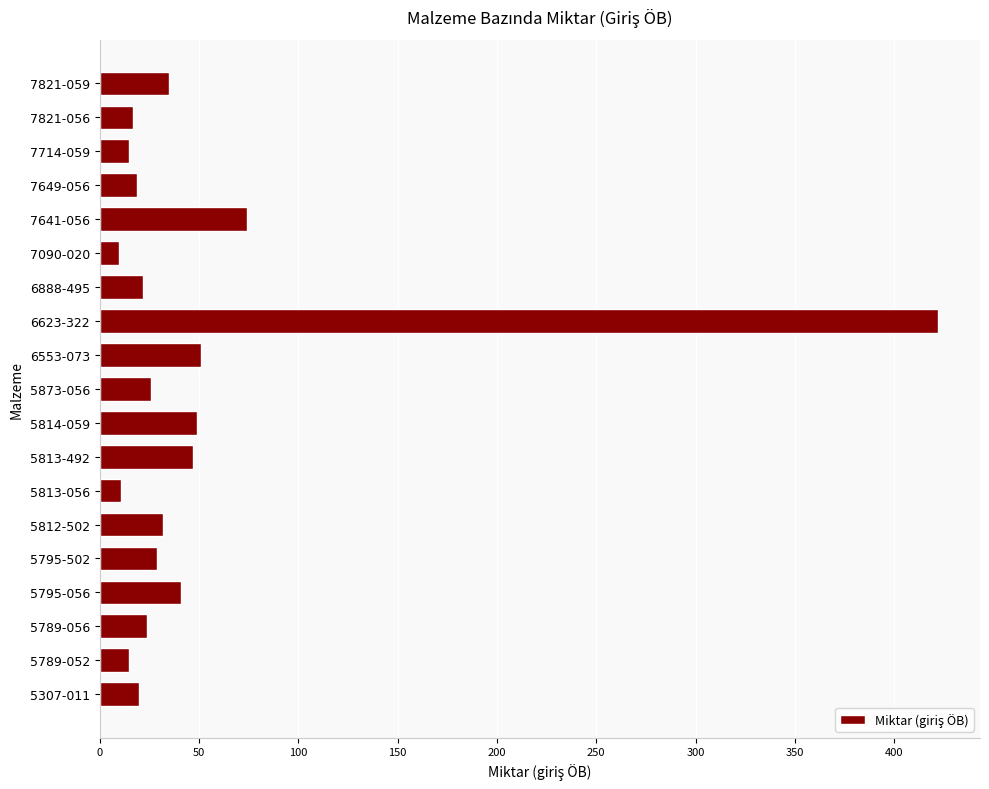

At which label is the value closest to 216?

7641-056